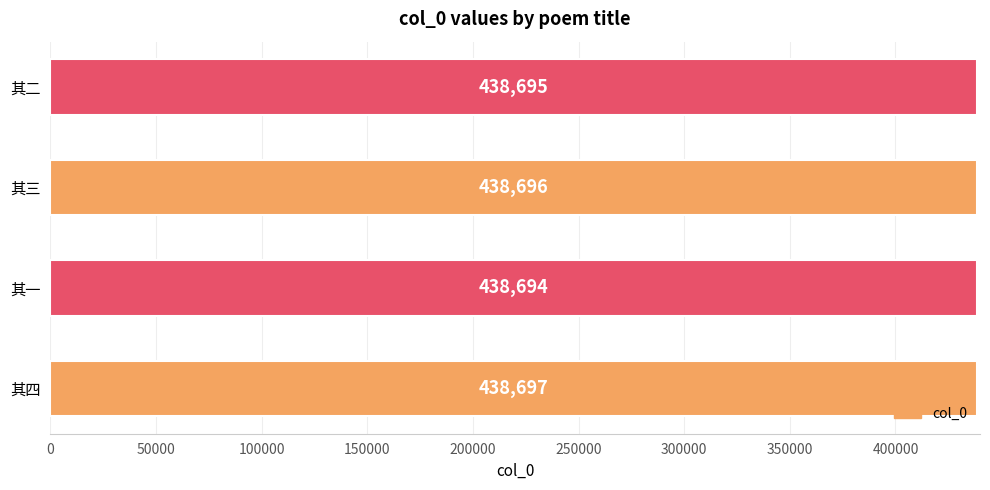

What is the average value?

438696